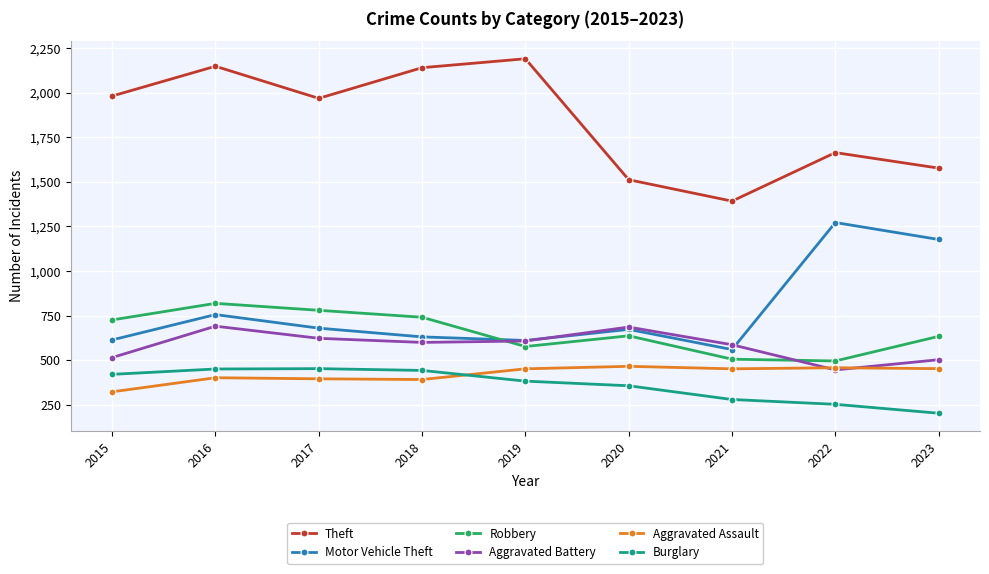

What is the value of the Motor Vehicle Theft point at the 9th from the left?

1177